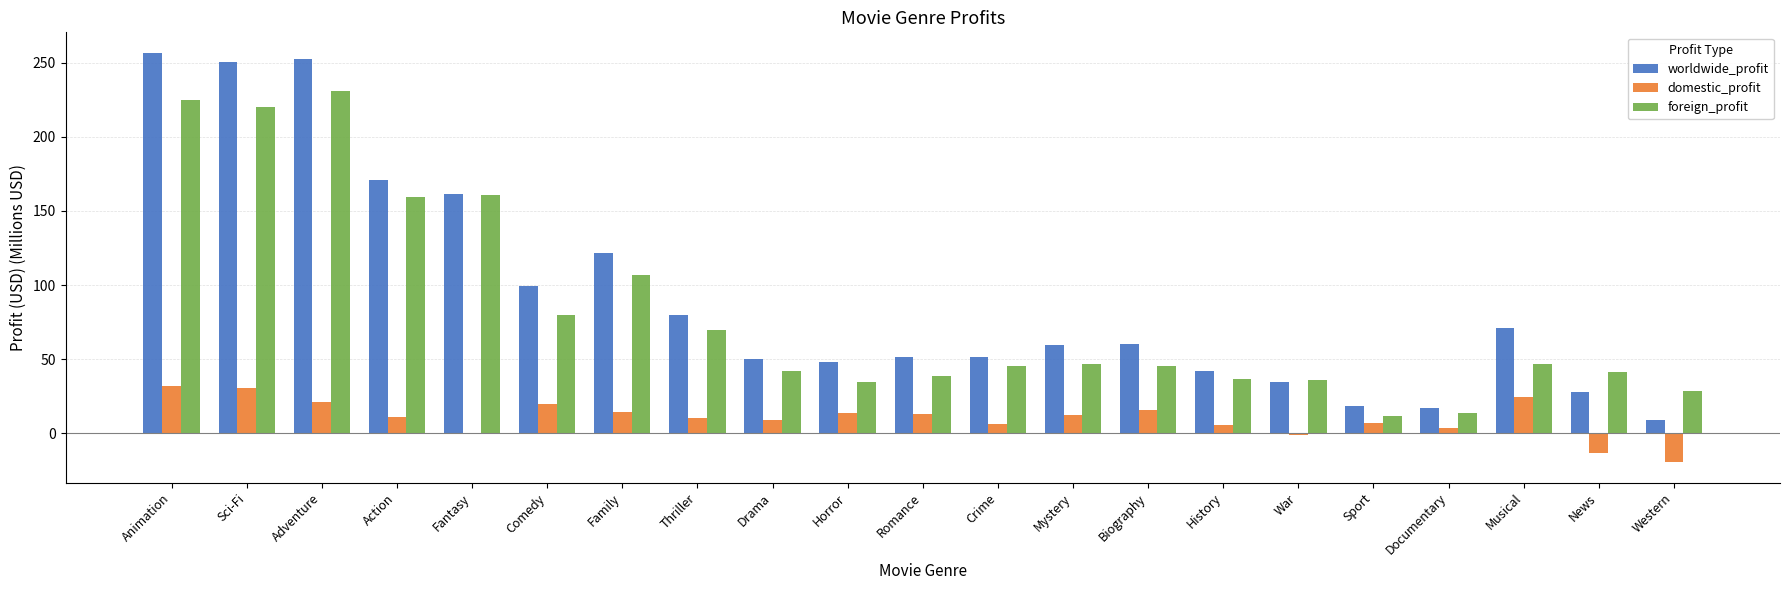

What is the maximum value for foreign_profit?

231.2